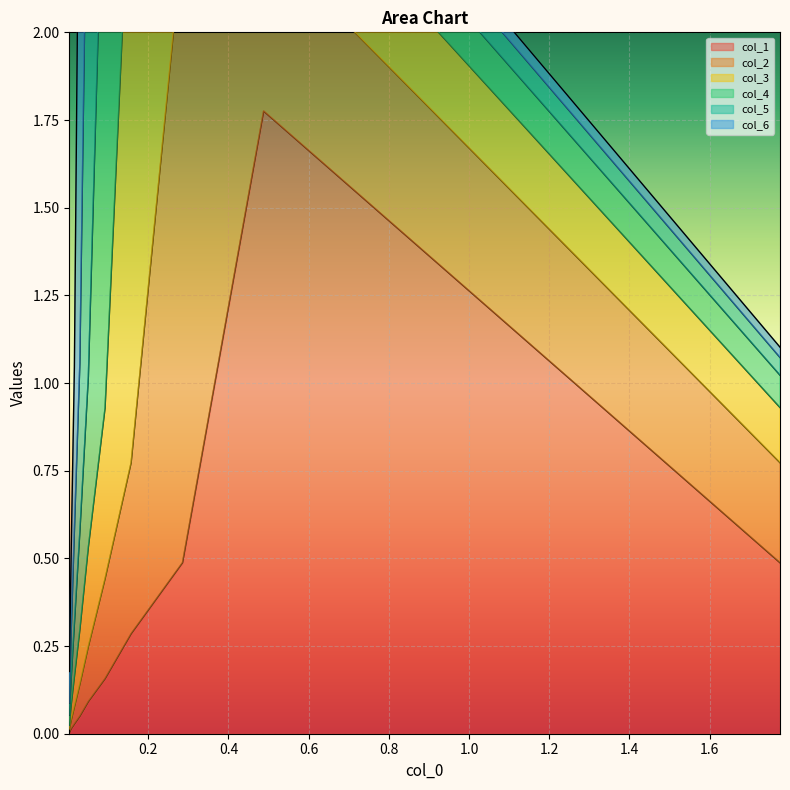

Where is the first local maximum for col_3?

3